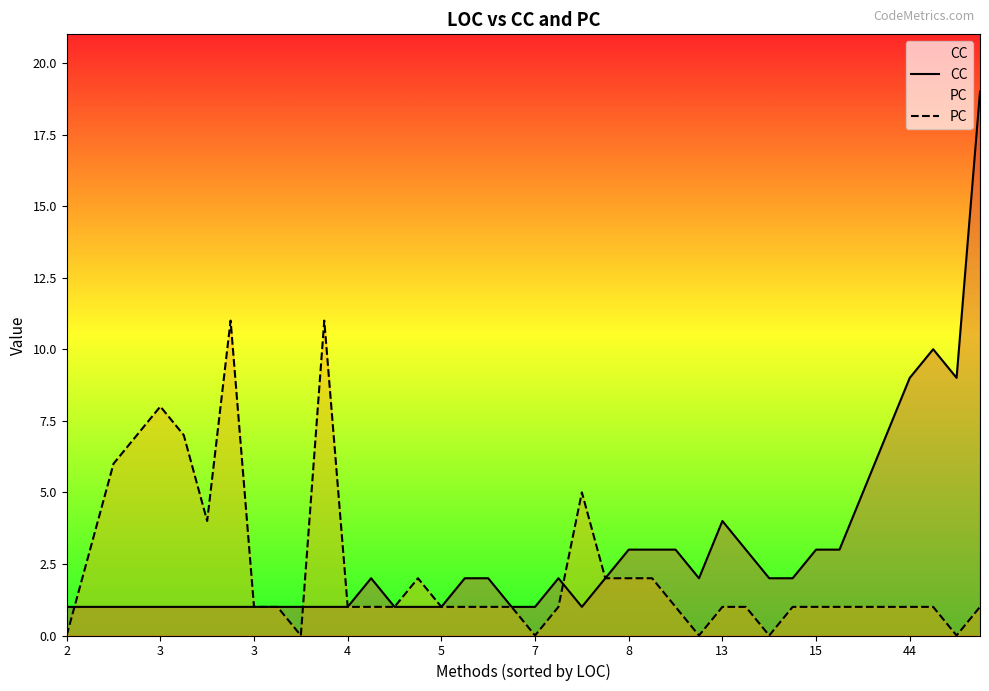

Which category has the lowest value in the CC series?

2